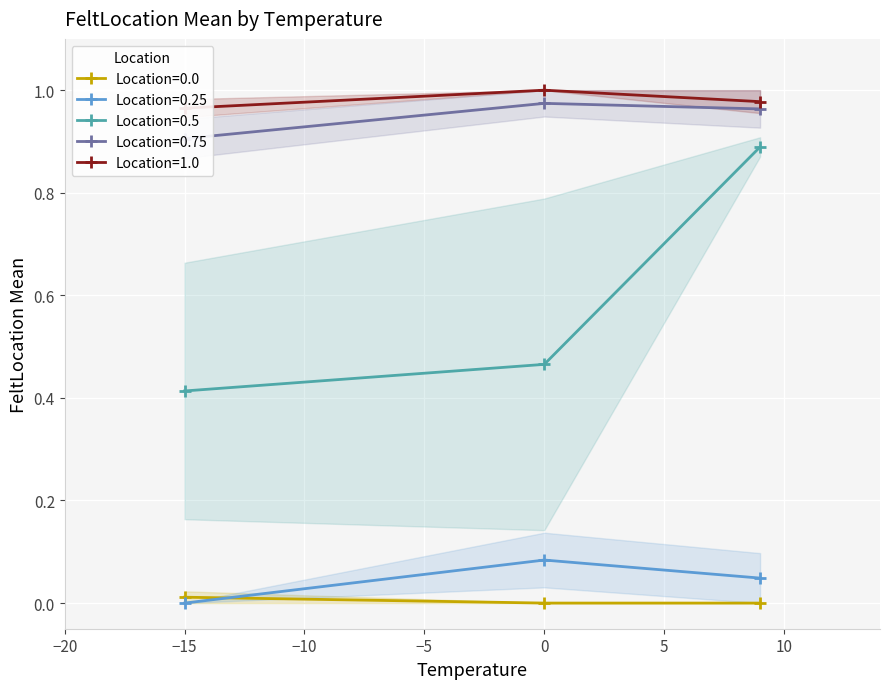

Which category has the lowest value in the Location=0.25 series?

−15